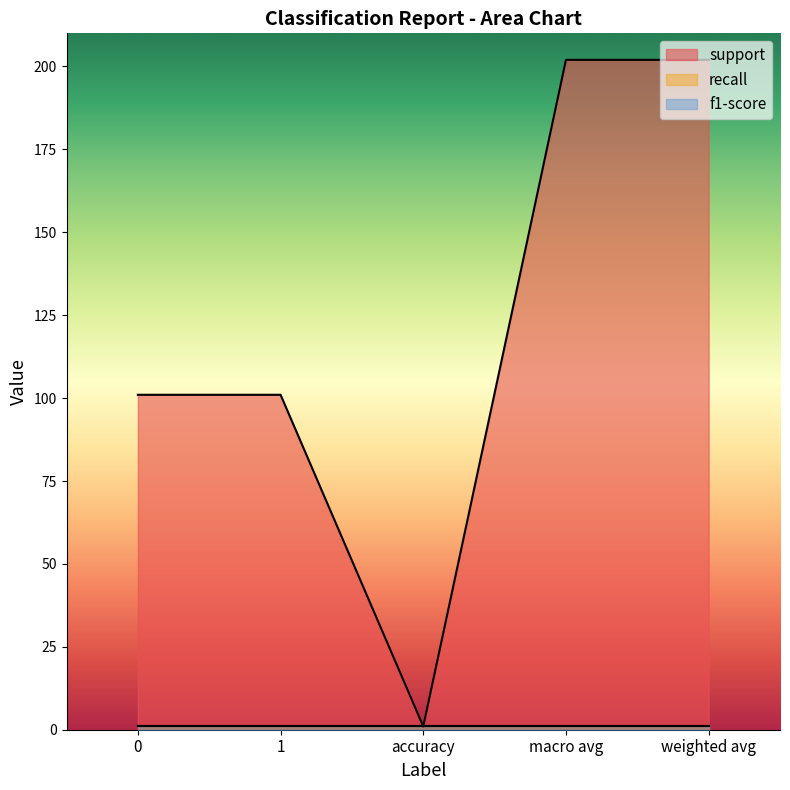

How many values in the support series are below 101?

1